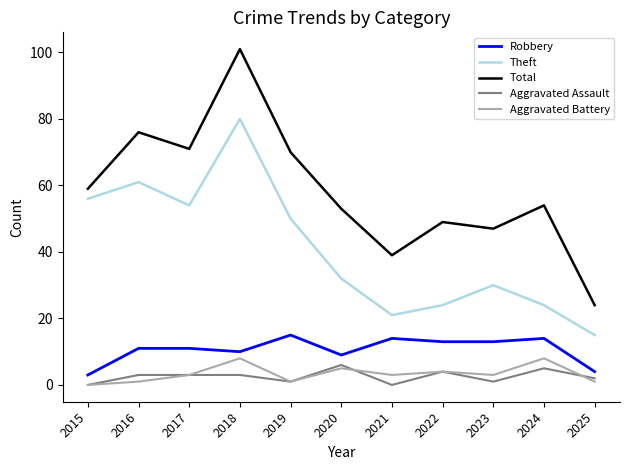

Reading left to right, extract all data points from this chart.

Robbery: 3	11	11	10	15	9	14	13	13	14	4
Theft: 56	61	54	80	50	32	21	24	30	24	15
Total: 59	76	71	101	70	53	39	49	47	54	24
Aggravated Assault: 0	3	3	3	1	6	0	4	1	5	2
Aggravated Battery: 0	1	3	8	1	5	3	4	3	8	1